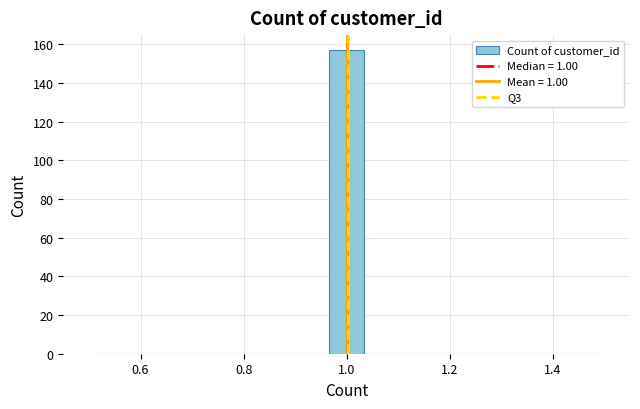

Read against the x-axis, roughly where is the centre of the tallest bar?

1.00